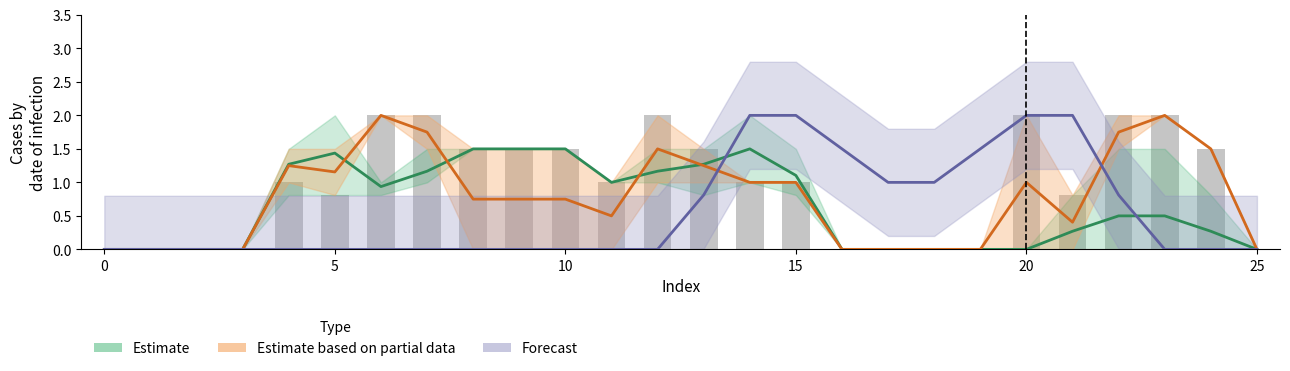

Between 22 and 14, which is larger?

14